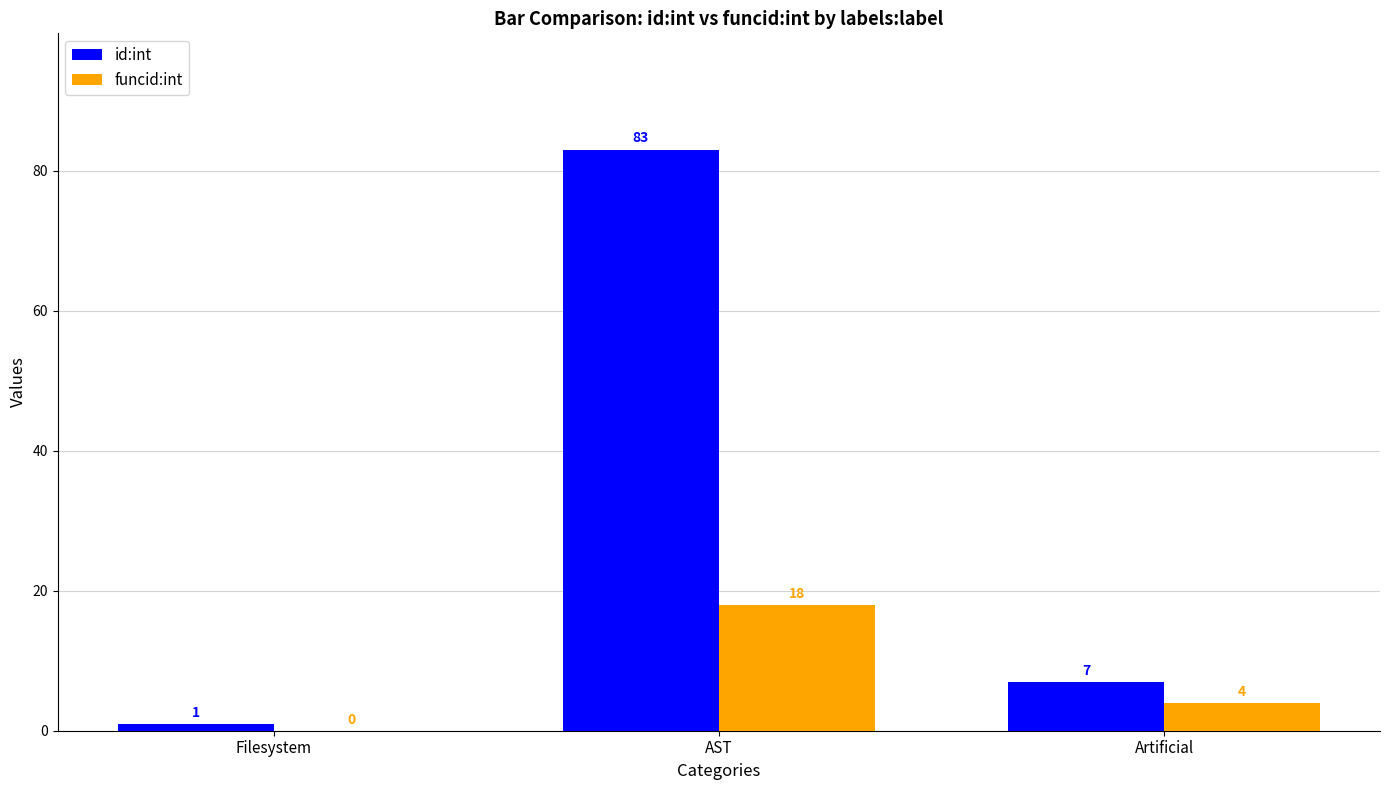

Reading left to right, list all the values displayed in this chart.

id:int: 1	83	7
funcid:int: 0	18	4